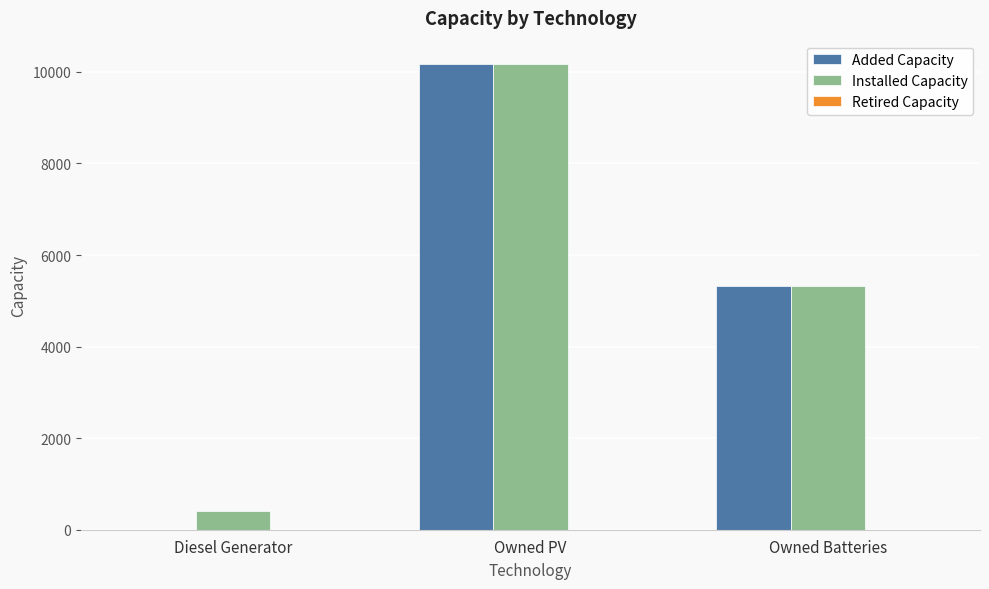

What value does the Installed Capacity series have at Owned Batteries, to the nearest 10?

5320